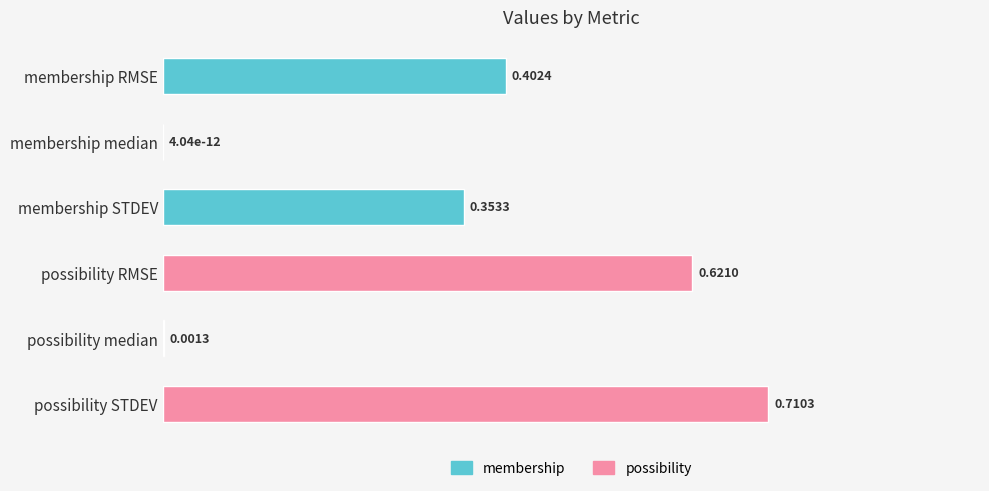

What is the sum of all values?

2.1